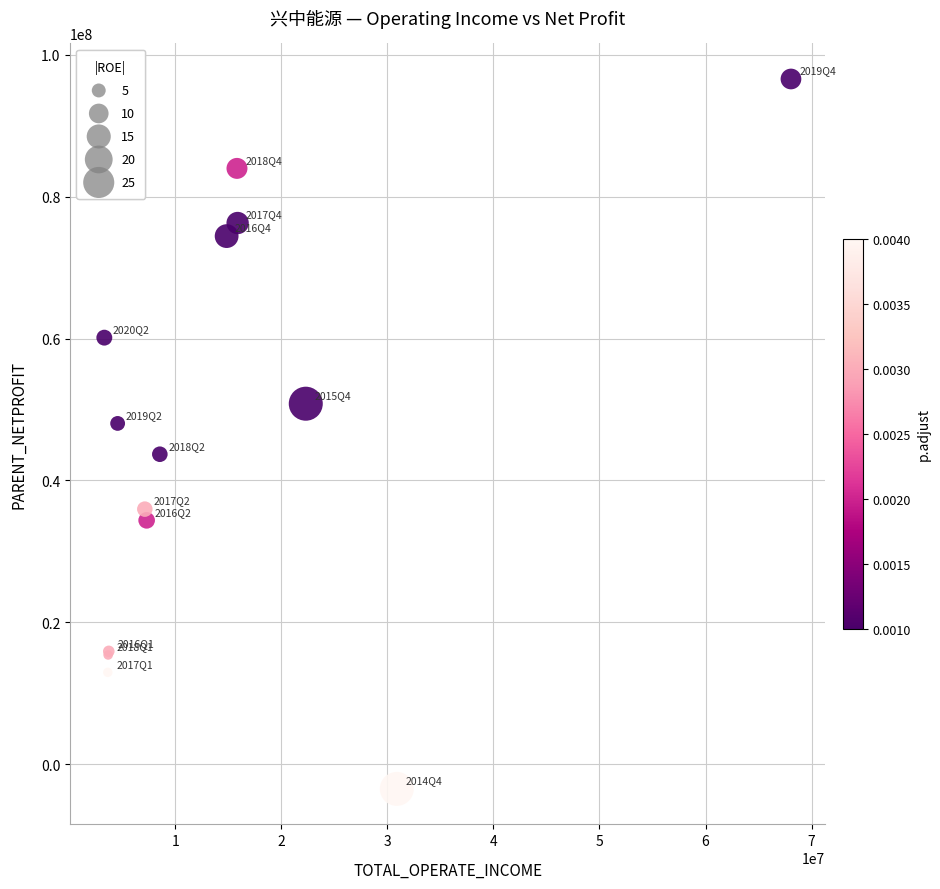

What Y value in the scatter plot is closest to 46555258?

48037631.3